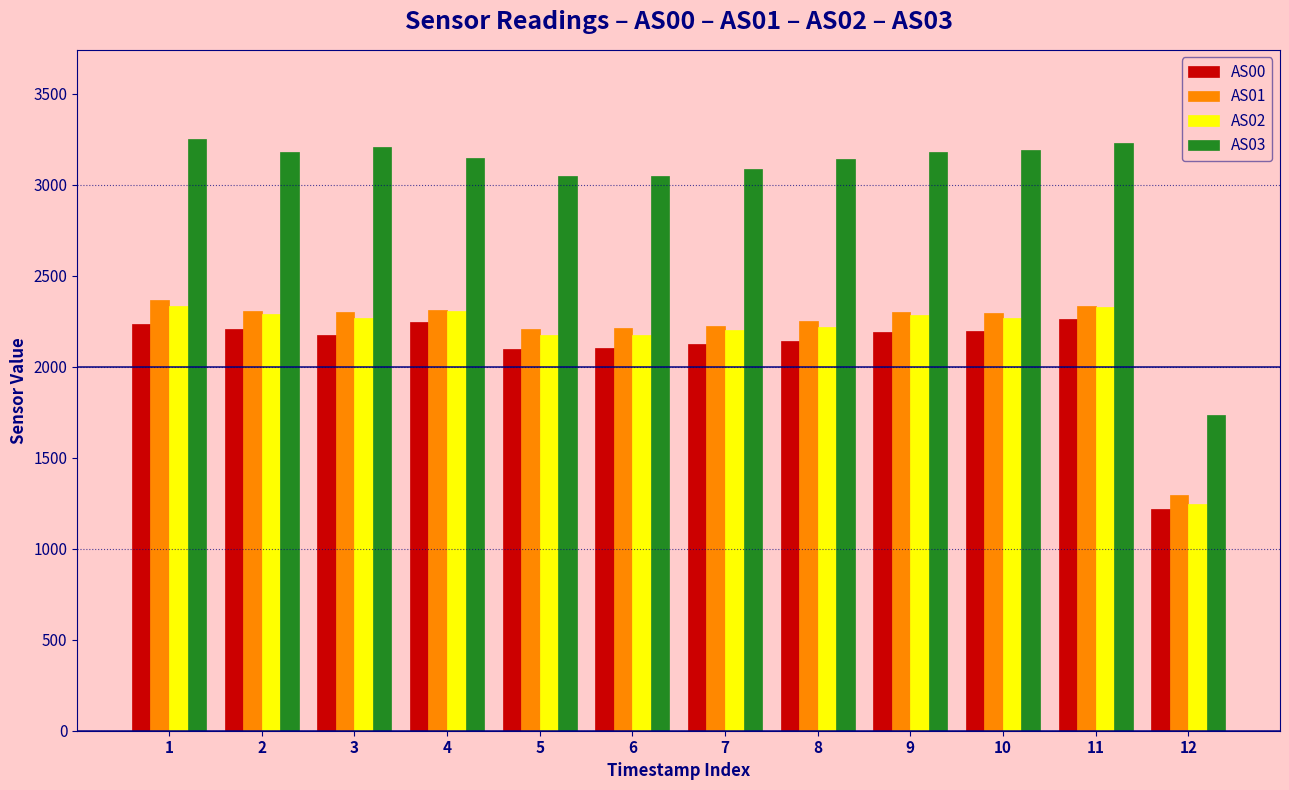

What is the minimum value shown in the chart?

1217